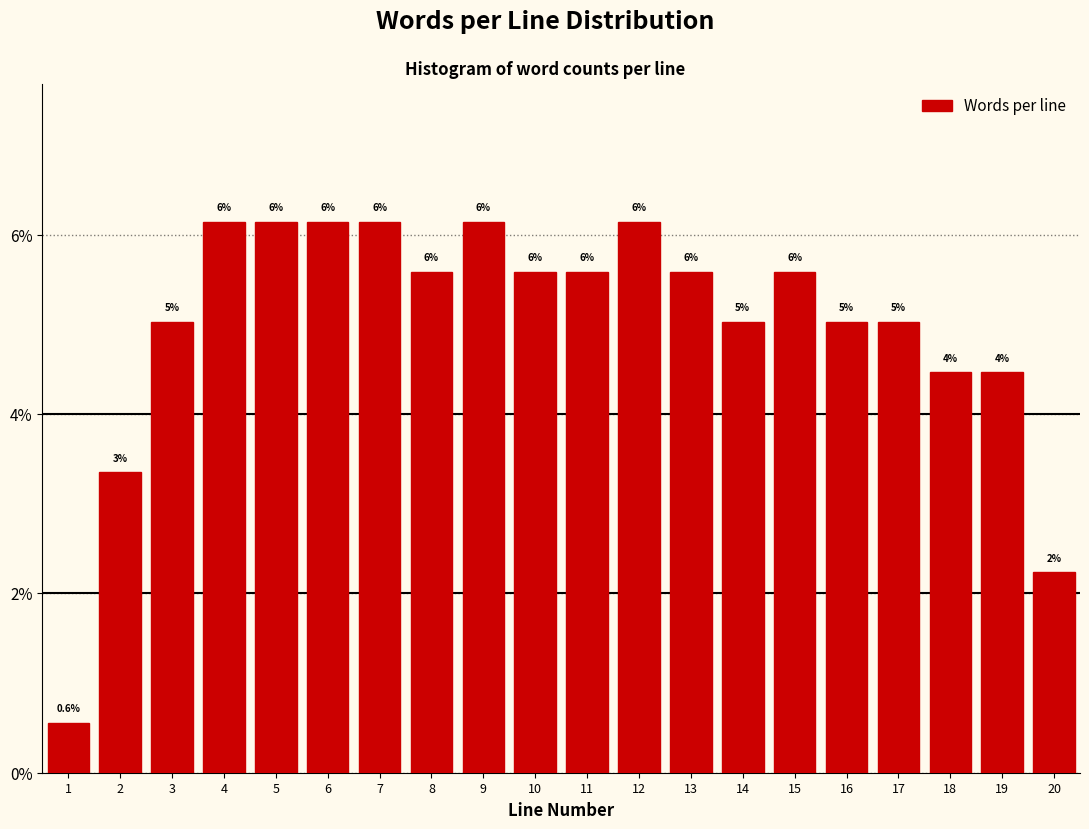

Does the chart contain any negative values?

No